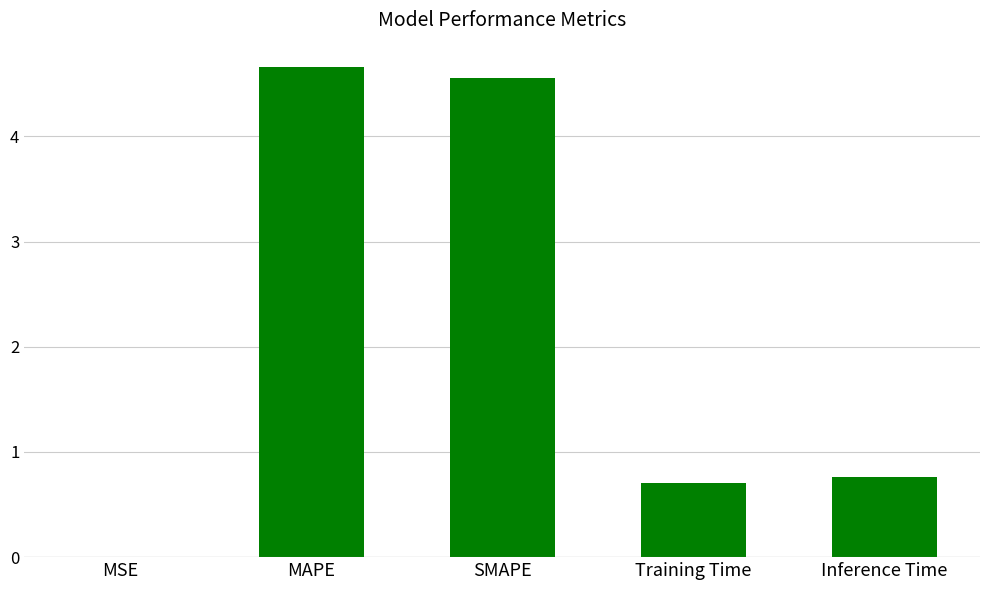

The value at SMAPE is 2.6. True or false?

False